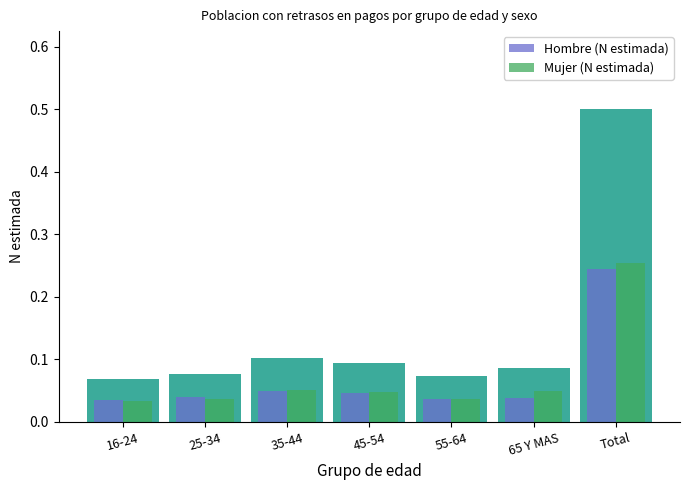

Which category has the lowest value across all series?

16-24